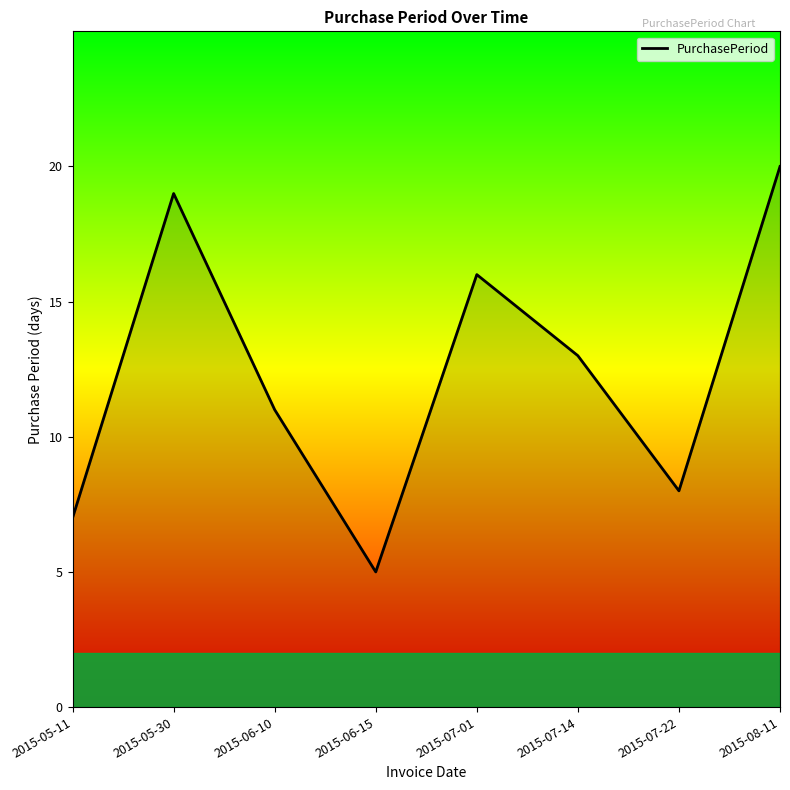

What is the average value?

12